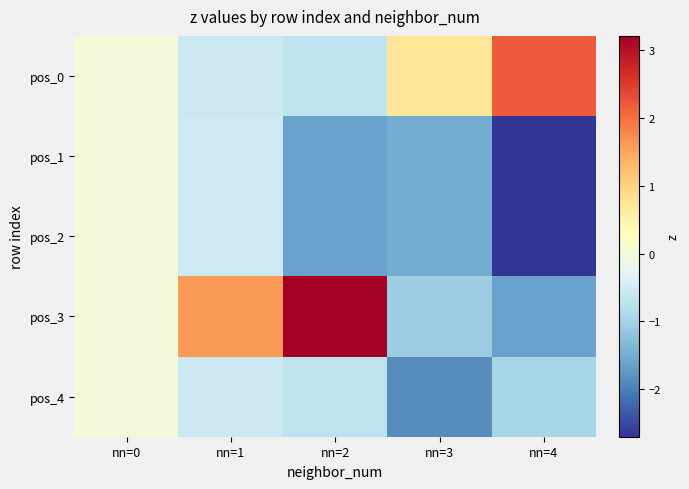

Between nn=2 and nn=4, which series saw the biggest shift?

pos_3